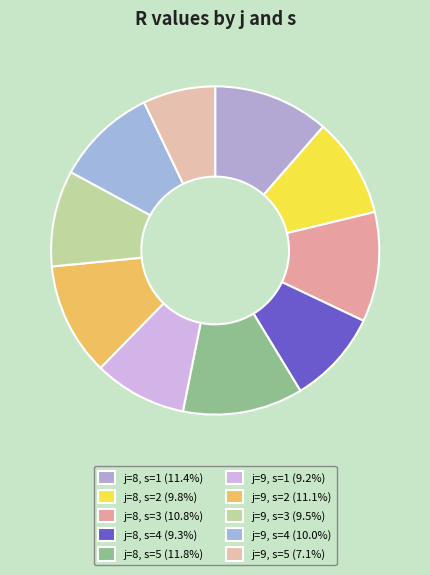

Is j=8, s=1 the majority of the pie?

No